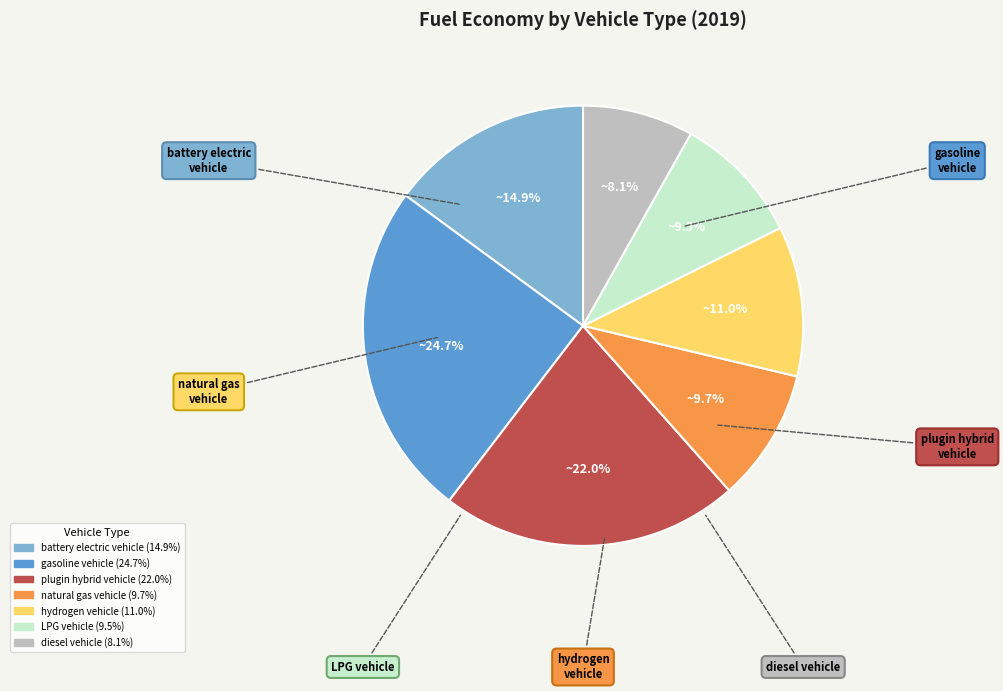

Count the number of slices in the pie.

7